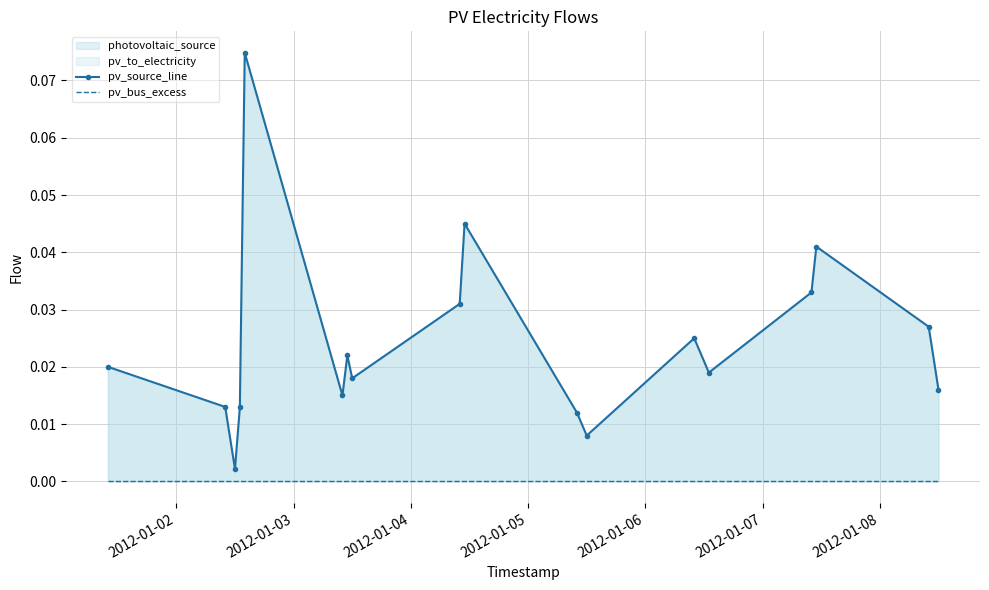

Reading left to right, what are all the values shown in this chart?

pv_source_line: 0.0	0.0	0.0	0.0	0.1	0.0	0.0	0.0	0.0	0.0	0.0	0.0	0.0	0.0	0.0	0.0	0.0	0.0
pv_bus_excess: 0.0	0.0	0.0	0.0	0.0	0.0	0.0	0.0	0.0	0.0	0.0	0.0	0.0	0.0	0.0	0.0	0.0	0.0